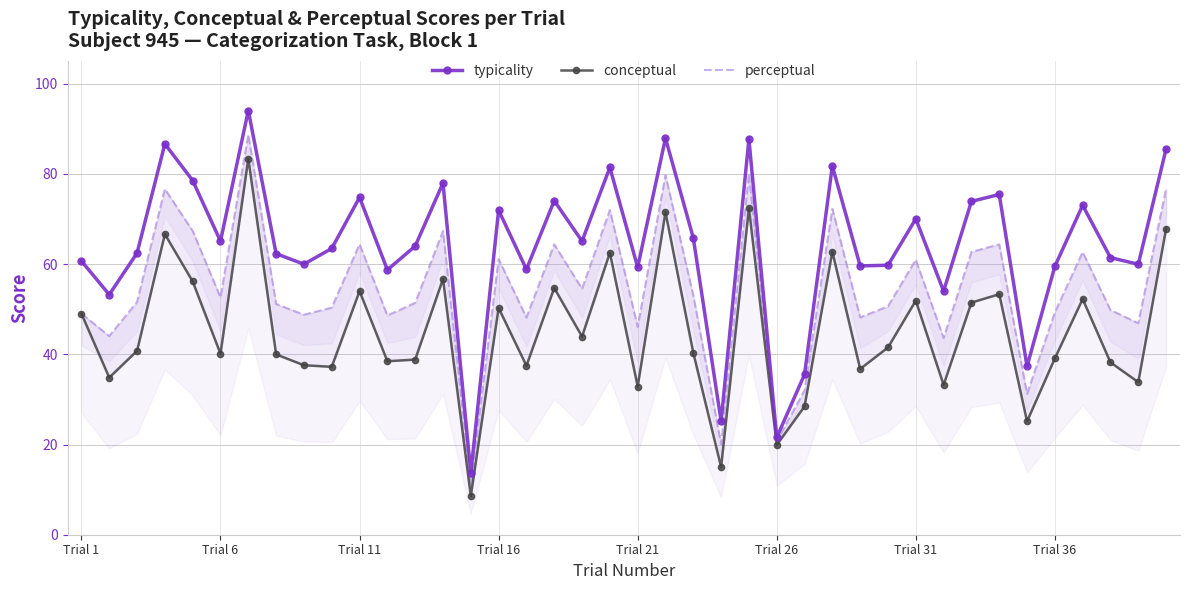

The value of typicality at Trial 26 is 21.6. True or false?

True